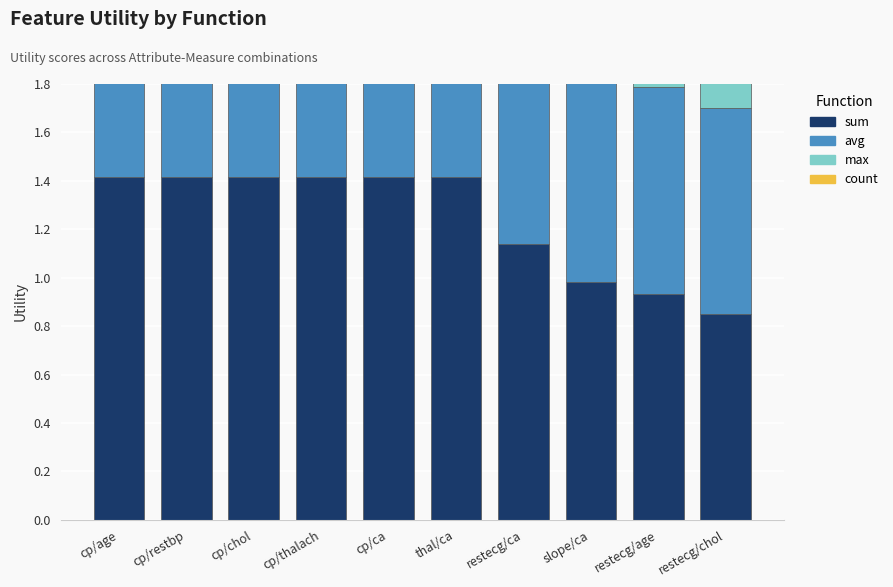

What is the maximum value shown in the chart?

1.4